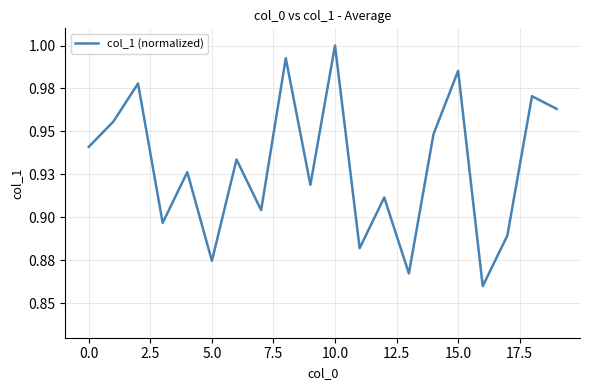

Reading right to left, transcribe all the data shown in this chart.

1.0	1.0	0.9	0.9	1.0	0.9	0.9	0.9	0.9	1.0	0.9	1.0	0.9	0.9	0.9	0.9	0.9	1.0	1.0	0.9